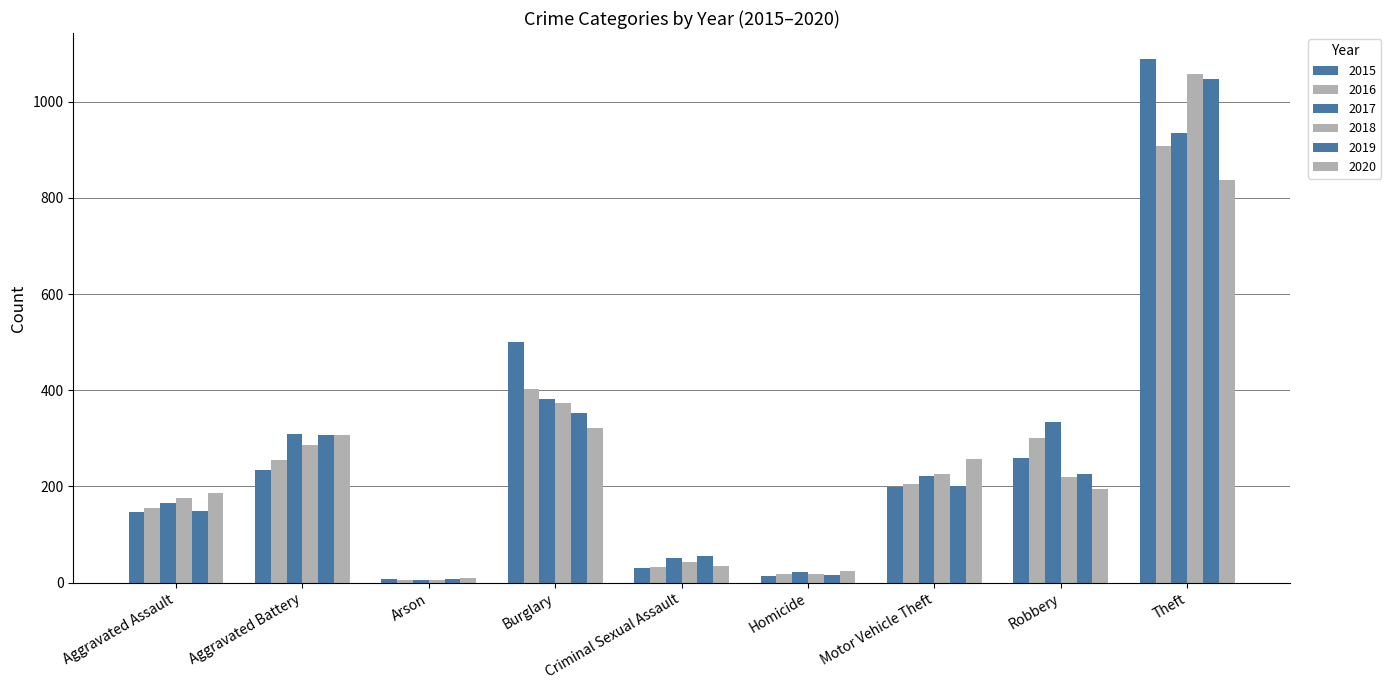

The value of 2019 at Aggravated Battery is 306. True or false?

True